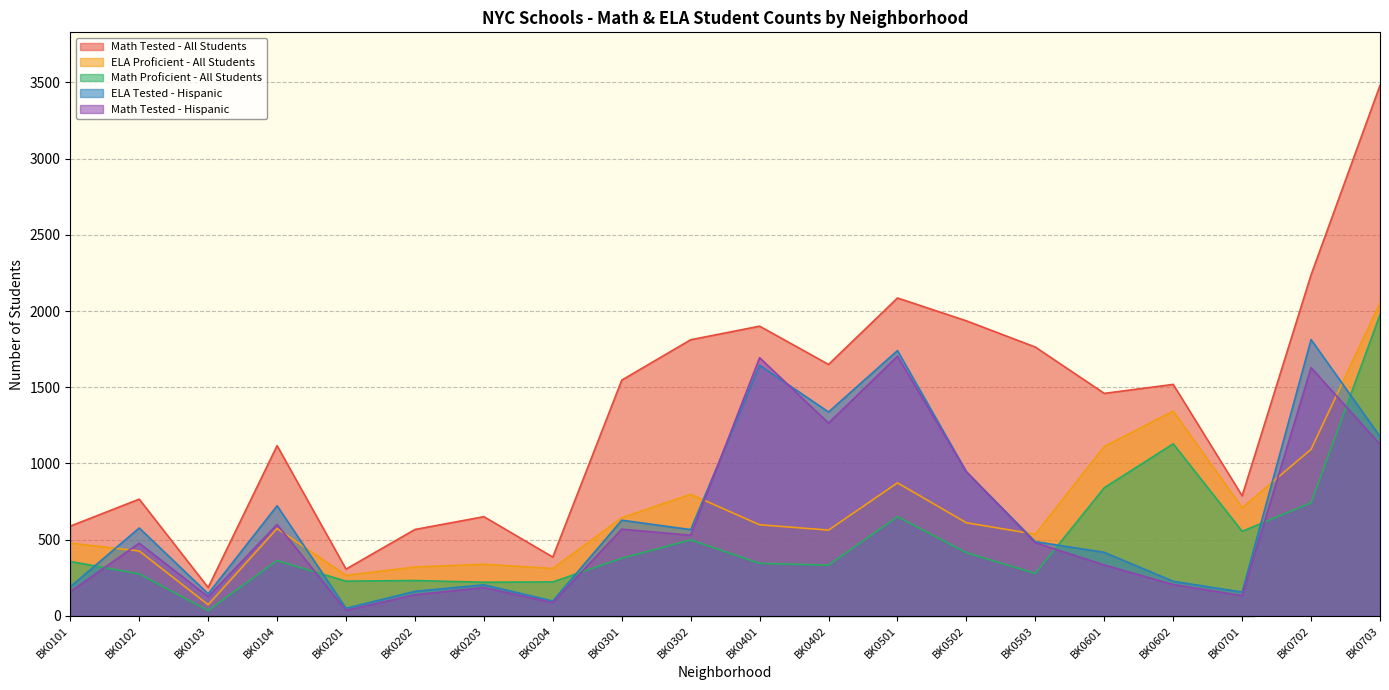

What is the difference between the second highest and minimum values in the ELA Tested - Hispanic series?

1691